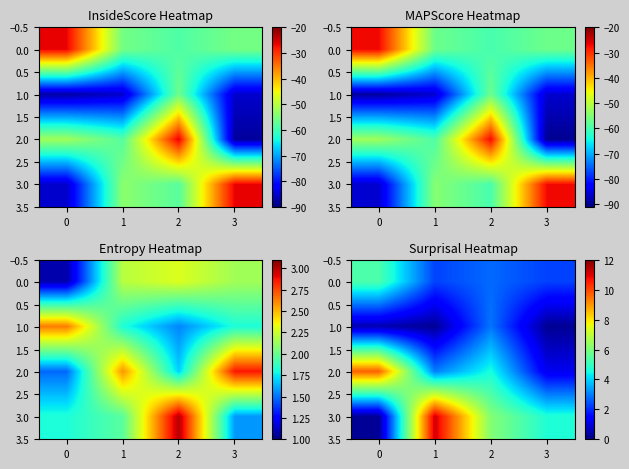

Between 2 and 3, which is larger?

2